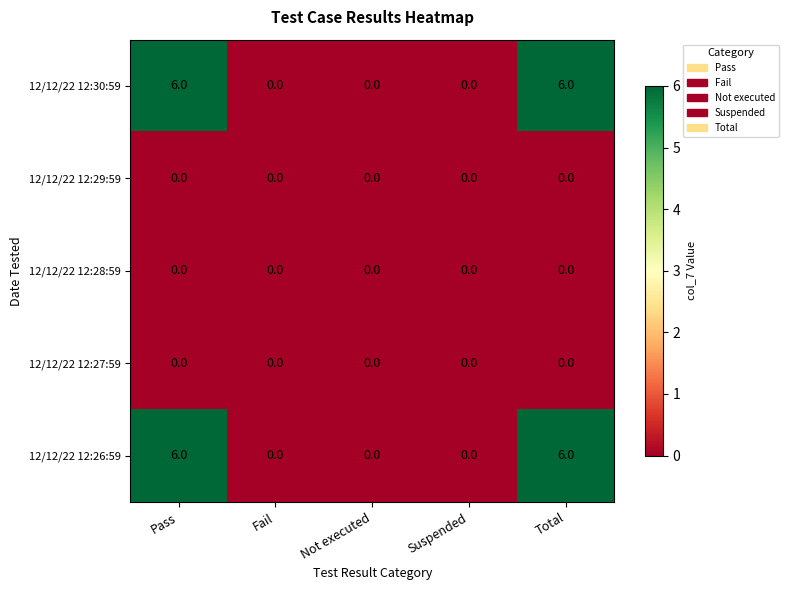

What is the difference between the maximum and minimum values in the 12/12/22 12:30:59 series?

6